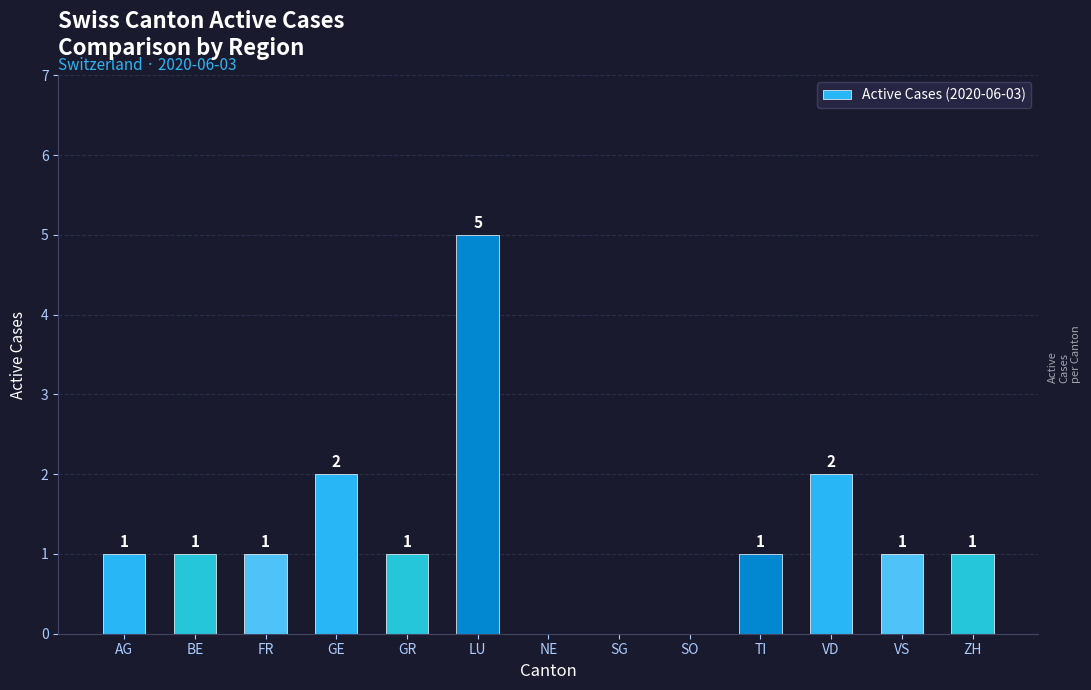

Approximately how many times larger is the value at AG compared to ZH?

1.0